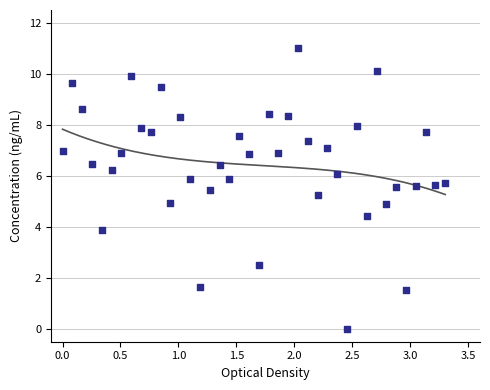

What is the range of Y values (max minus min)?

11.0